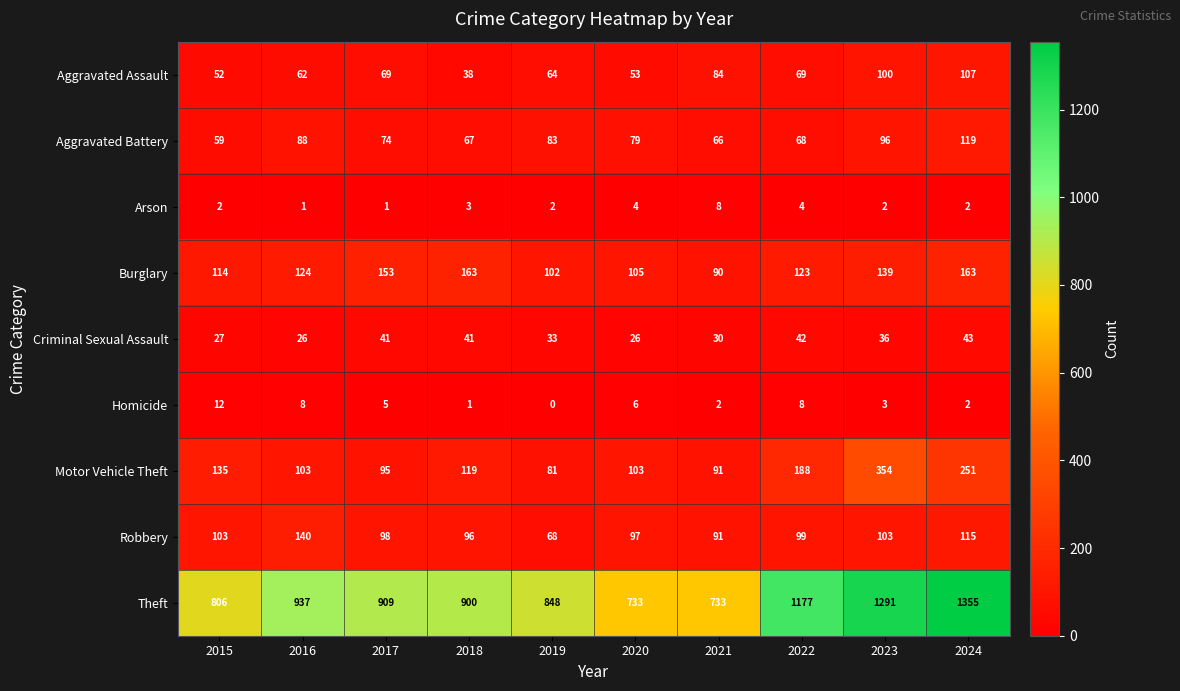

Where is Motor Vehicle Theft nearest to the value 217?

2022